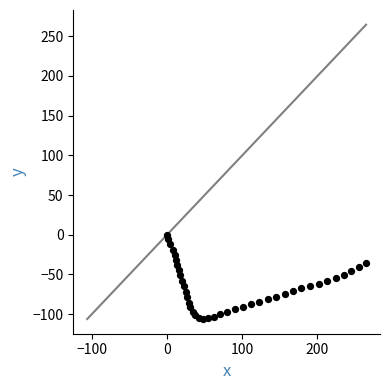

What is the range of X values (max minus min)?

264.6